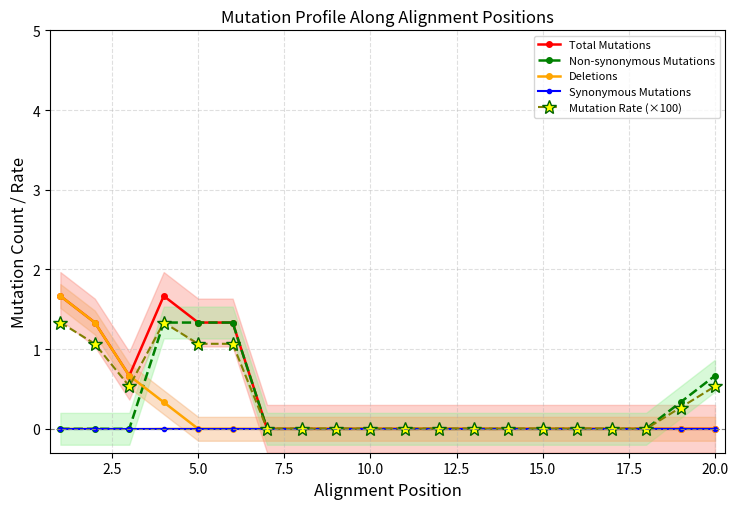

Between 14 and 10.0, which is larger?

10.0